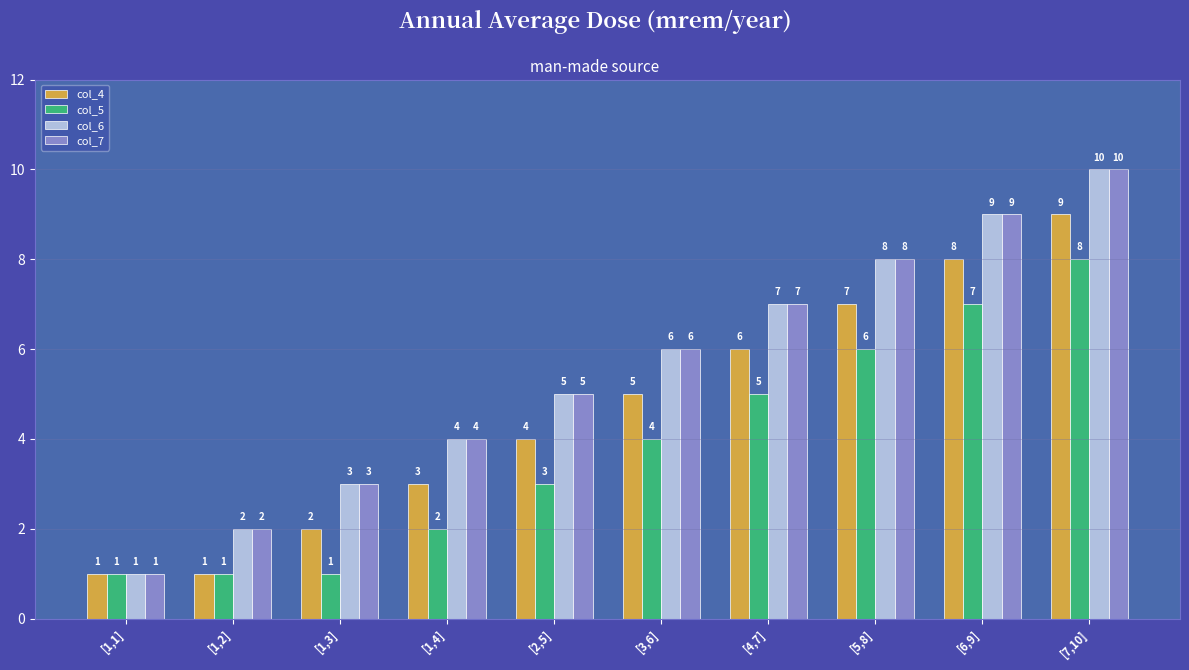

Does the chart contain stacked bars?

No